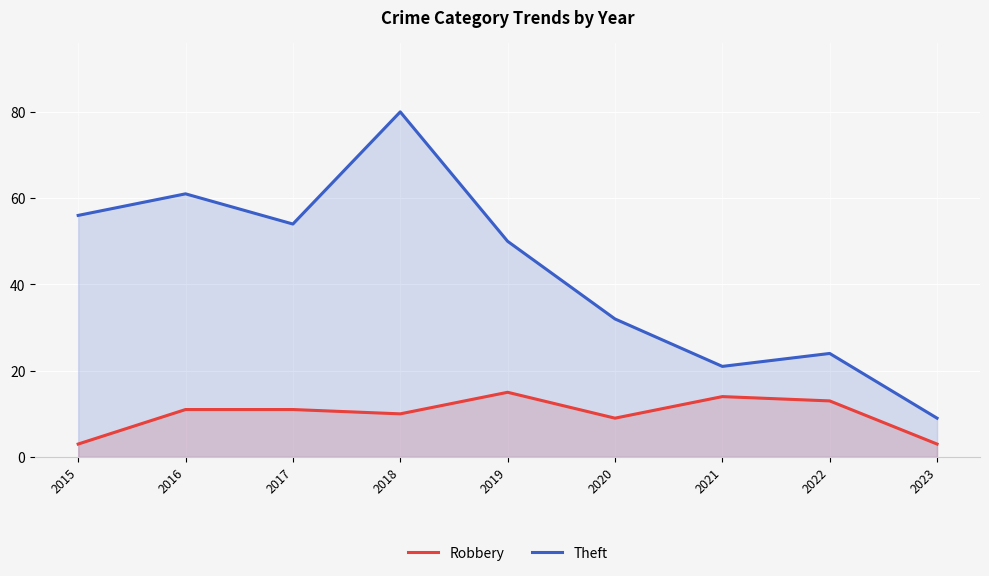

True or false: Theft and Robbery intersect in this chart.

False